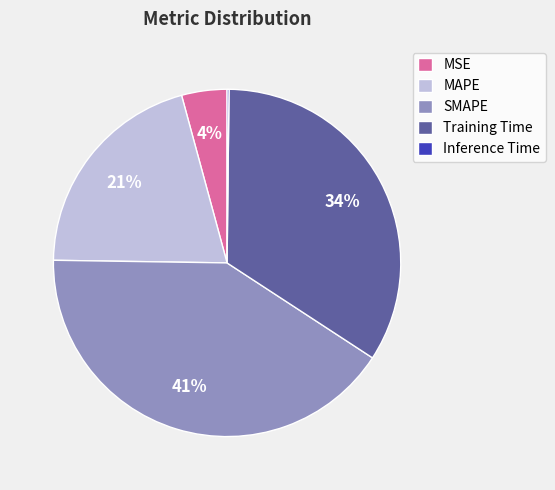

Is the sum of Training Time and MAPE greater than half?

Yes